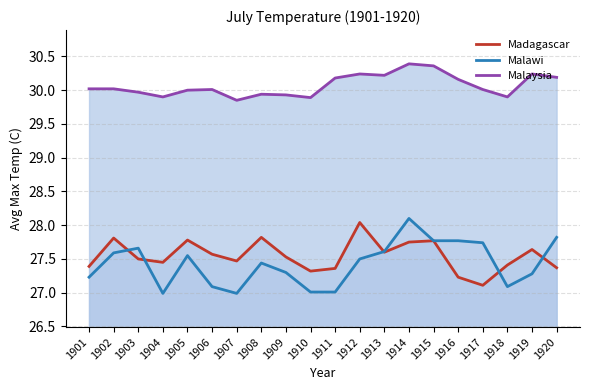

At which label is Malaysia closest to 30?

1905